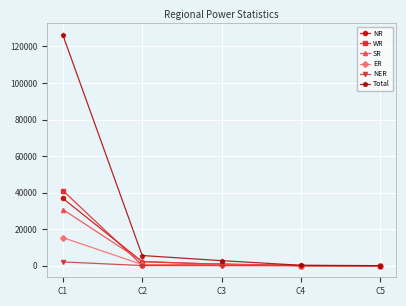

How many lines are shown in the chart?

6